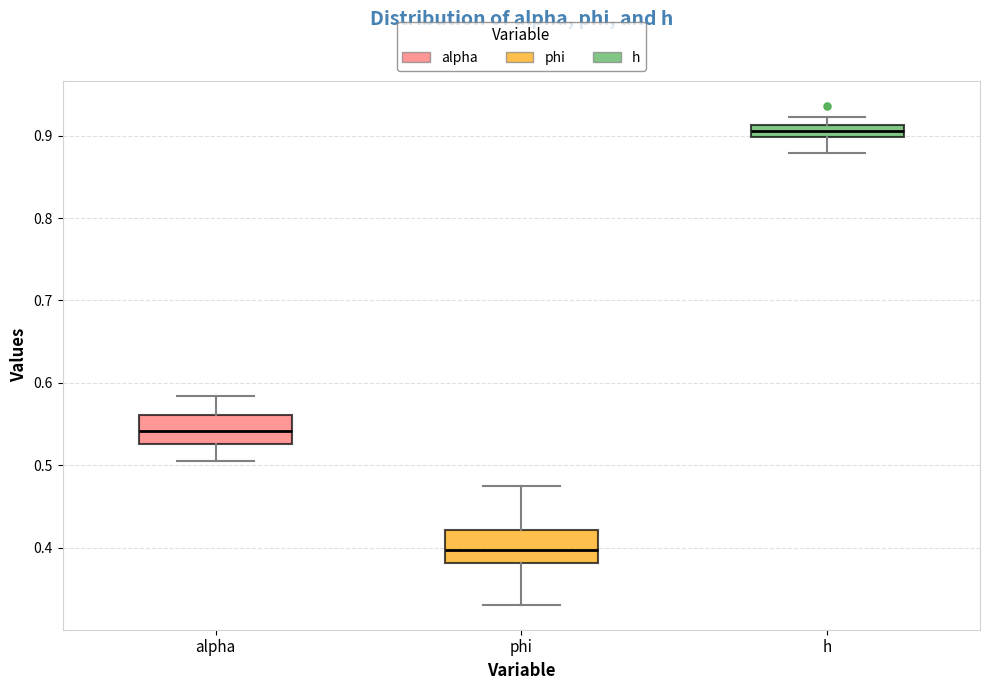

Where is the lower edge of the box for h on the y-axis? The values are not printed on the chart, so give them approximately, as read against the axis.

0.90